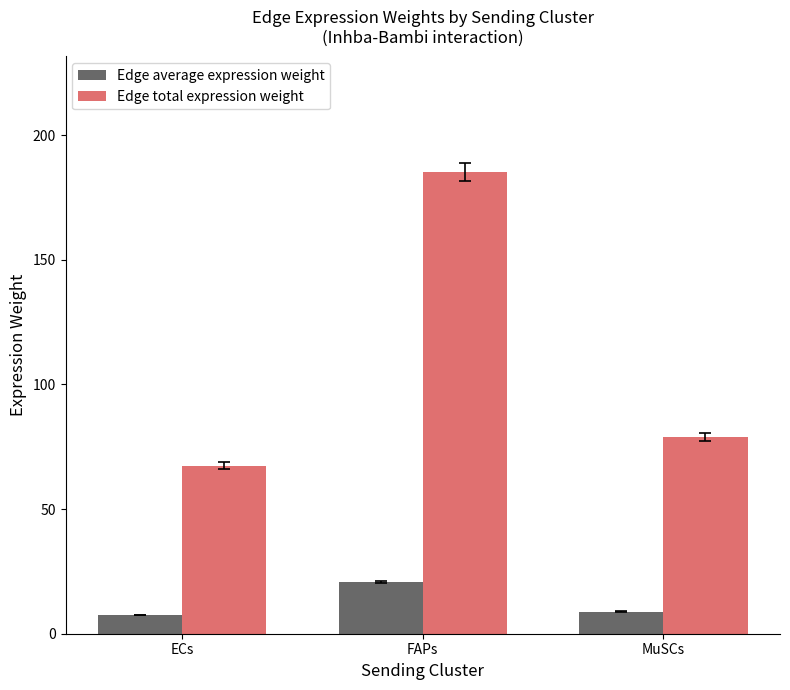

At ECs, list the series in order from largest to smallest.

Edge total expression weight, Edge average expression weight